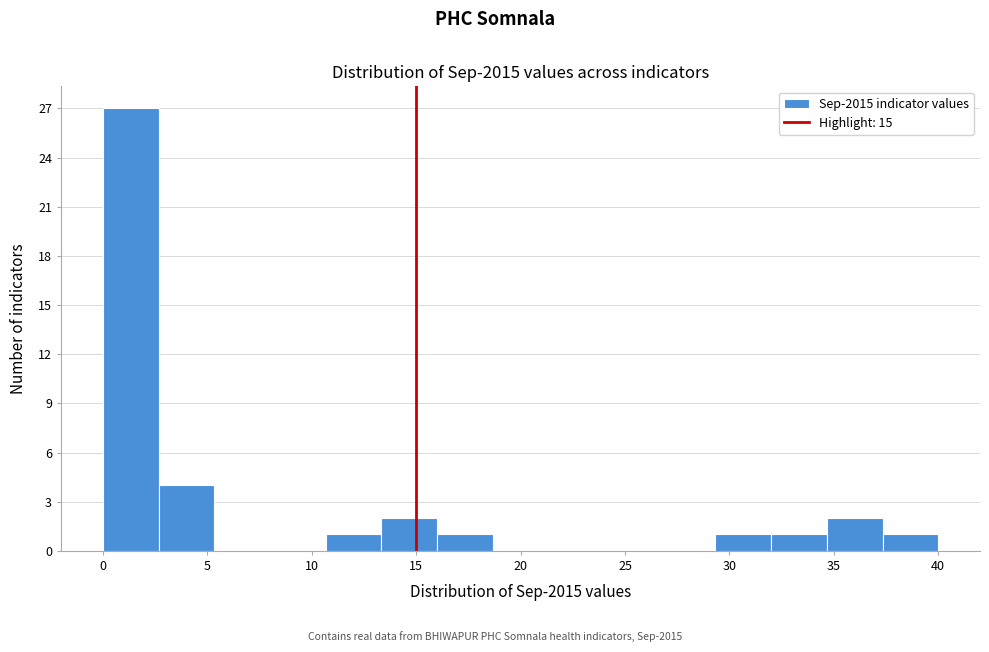

How tall is the bar that spans 2.5 to 5.5 on the x-axis? Neither the bar edges nor the heights are printed on the chart, so give them approximately, as read against the axes.

4